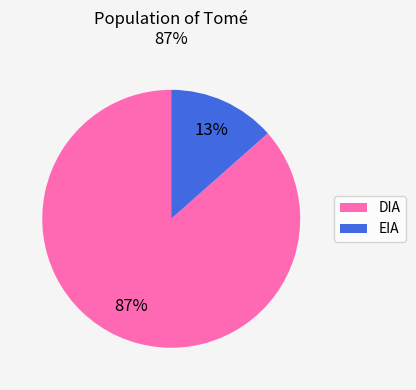

To the nearest percent, what is the average slice percentage?

50%